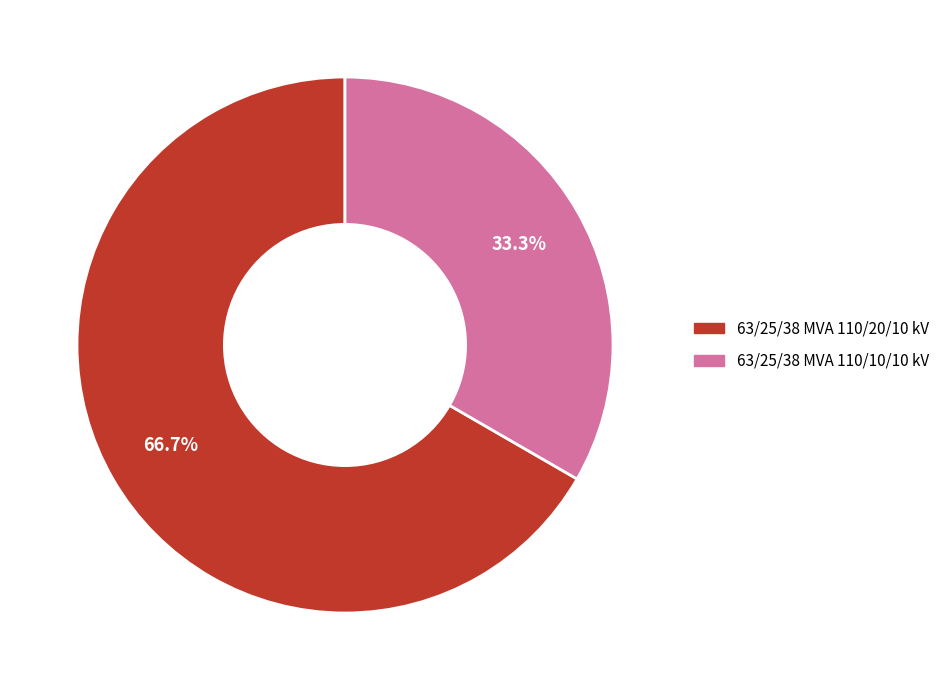

What percentage is the 63/25/38 MVA 110/20/10 kV slice, to the nearest percent?

67%